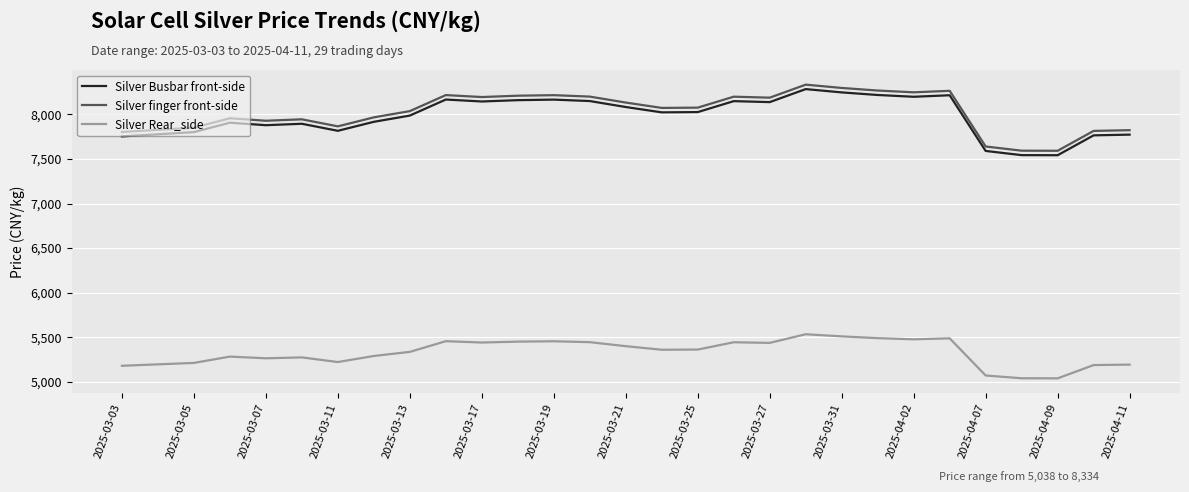

True or false: Silver finger front-side and Silver Rear_side cross at least once.

False